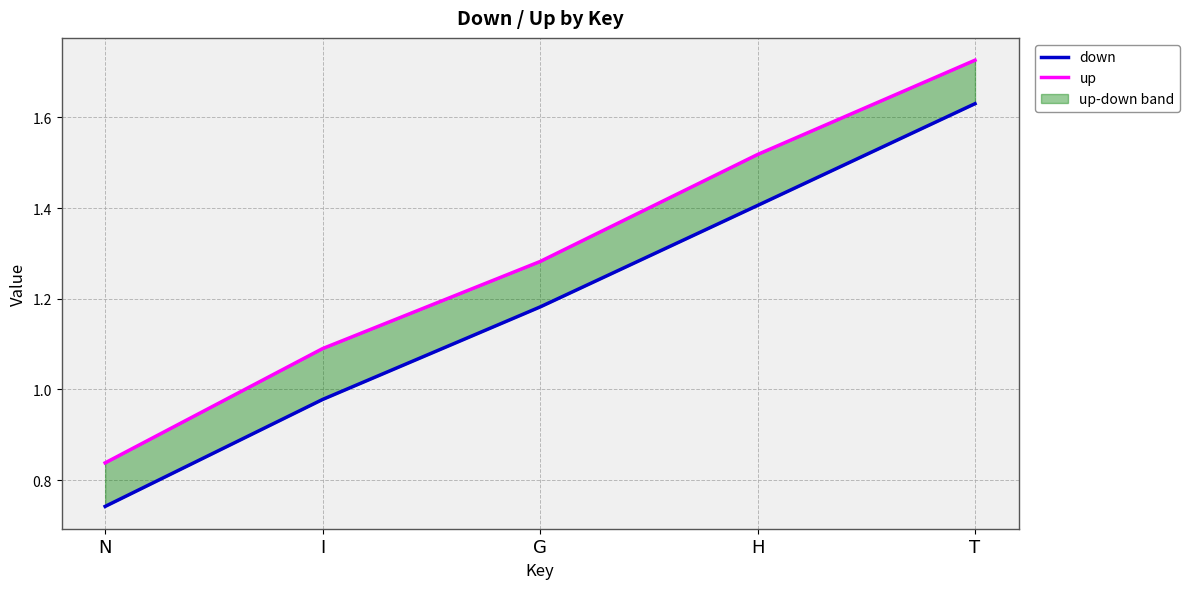

Which series changed the most between N and H?

up